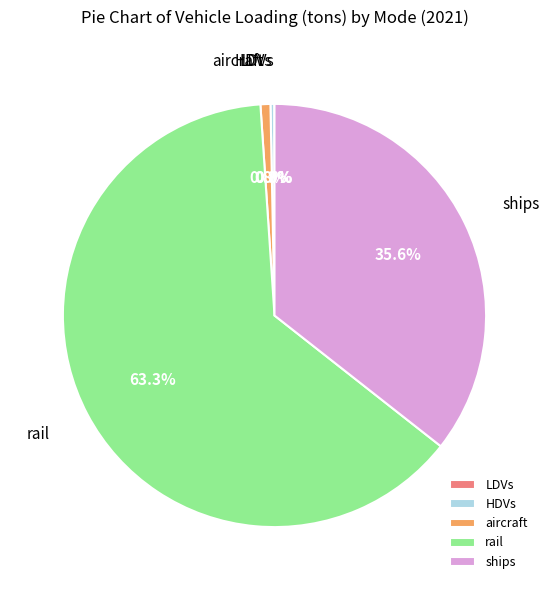

What is the largest slice in the pie chart?

rail